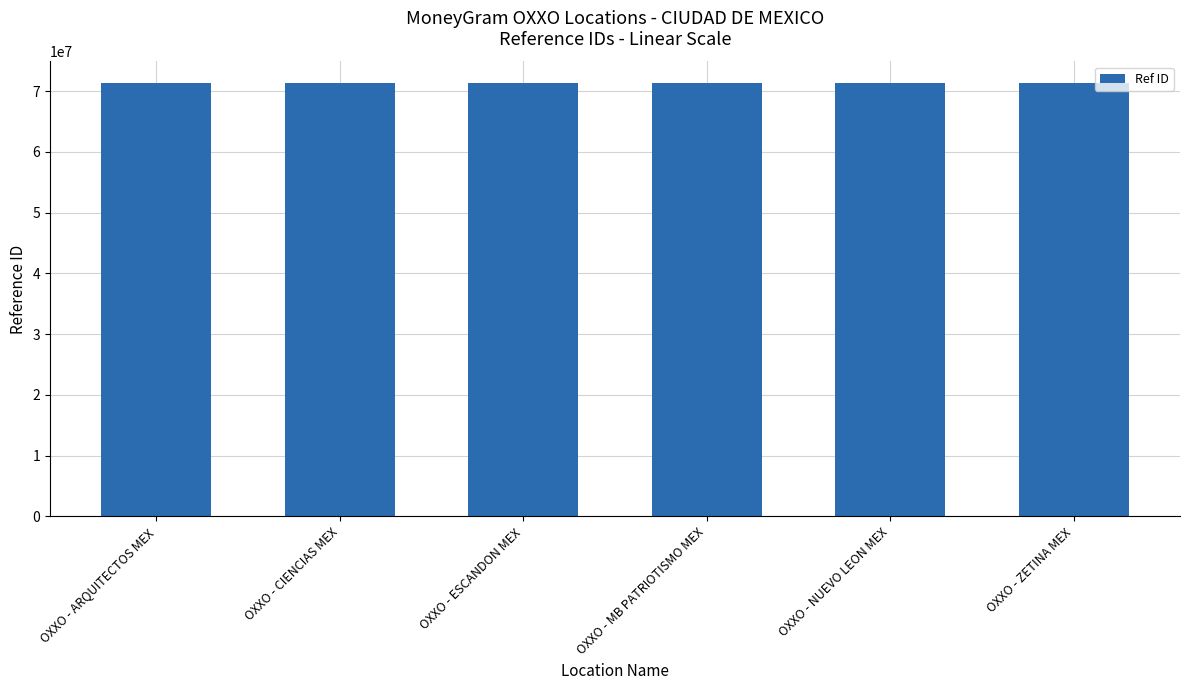

What is the smallest value displayed?

71292368